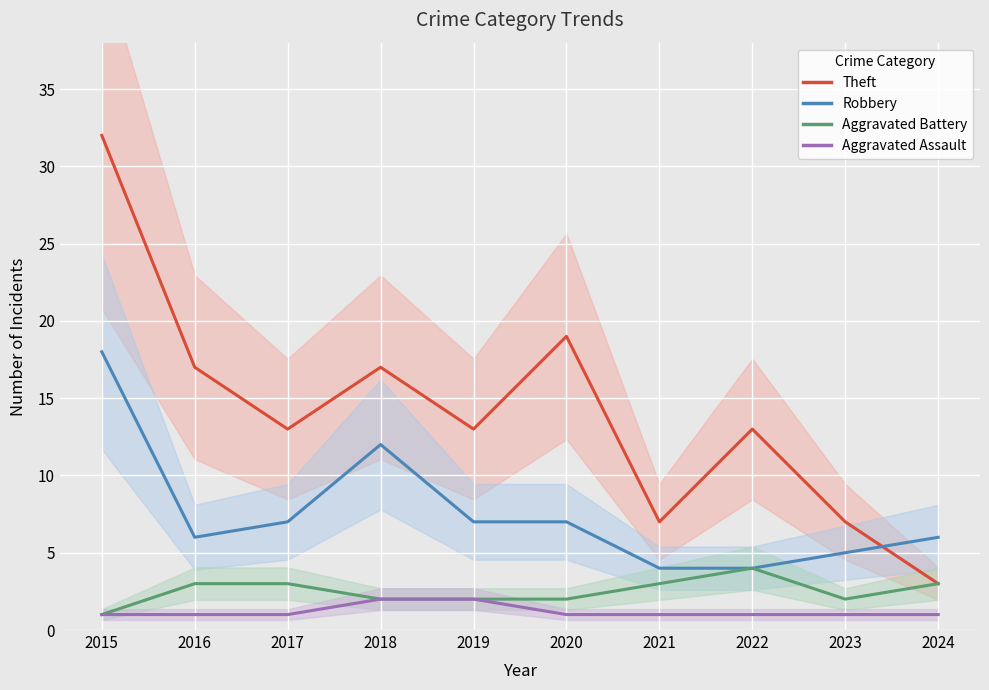

Which series has the largest total across all categories?

Theft